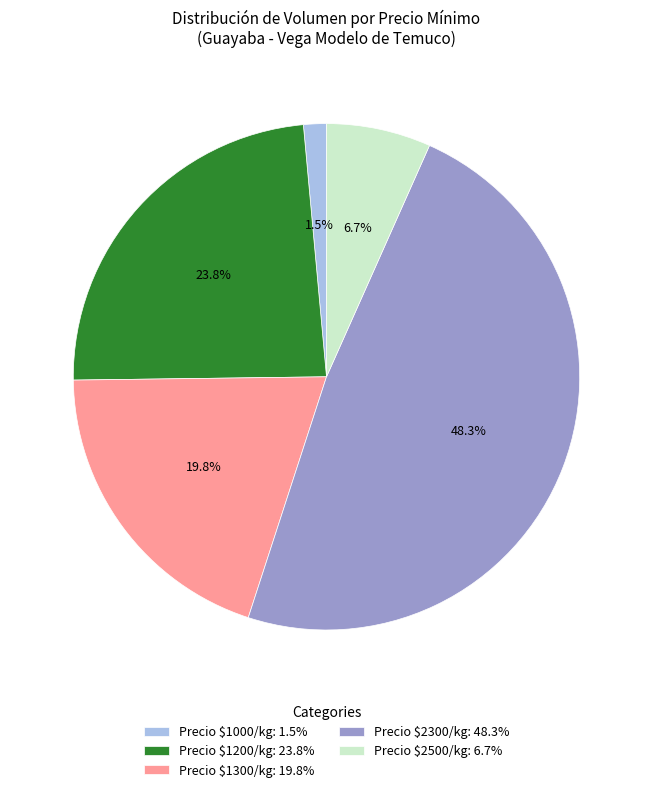

Does any single category account for the majority?

No